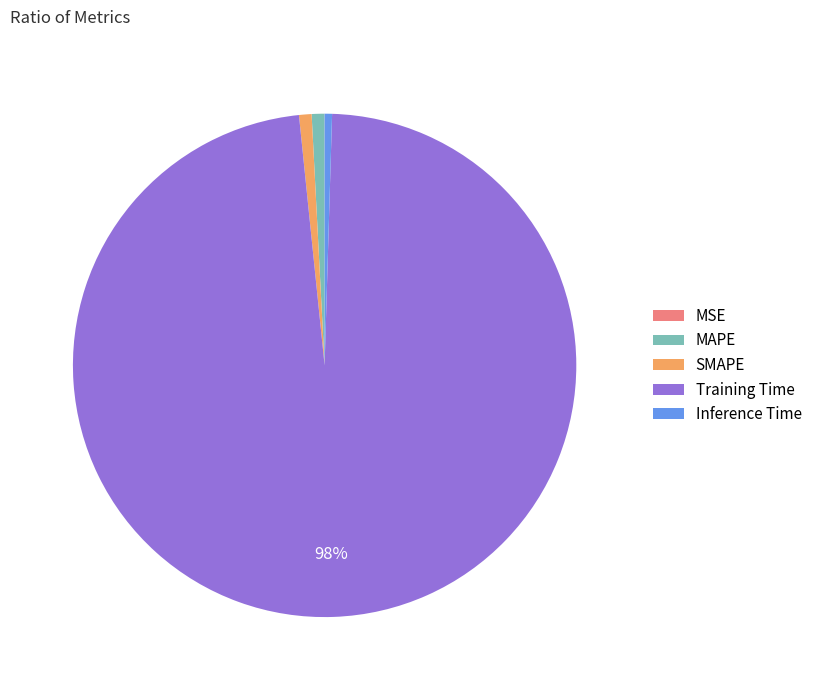

True or false: Training Time accounts for 91% of the total.

False